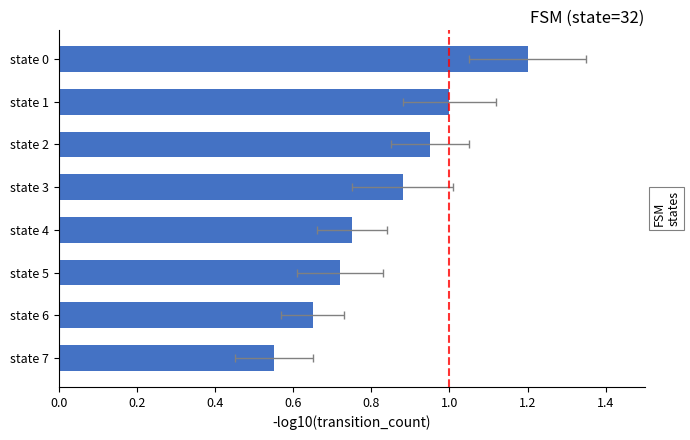

What is the sum of all values?

6.7